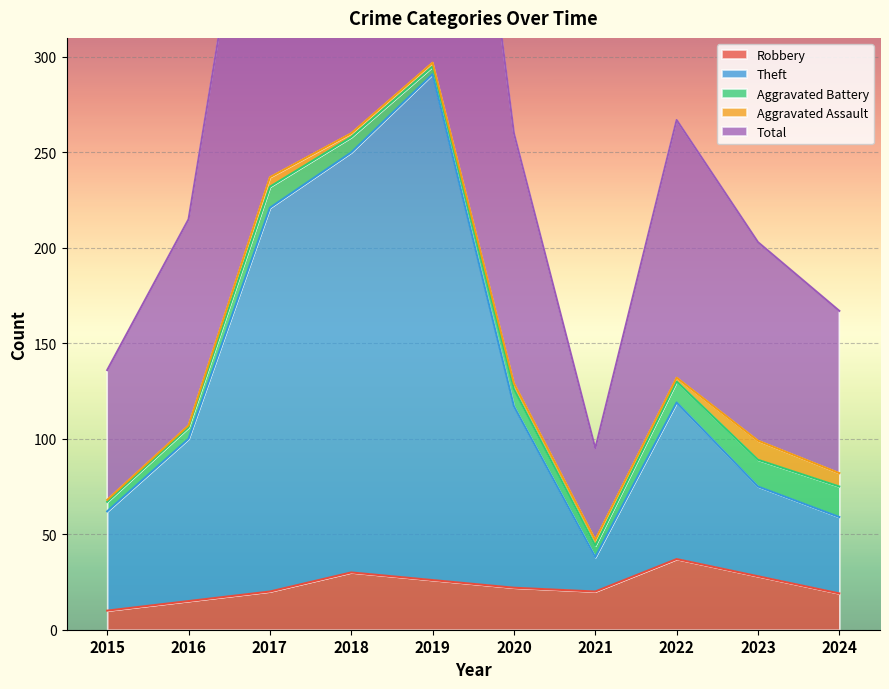

True or false: Total and Robbery intersect in this chart.

False